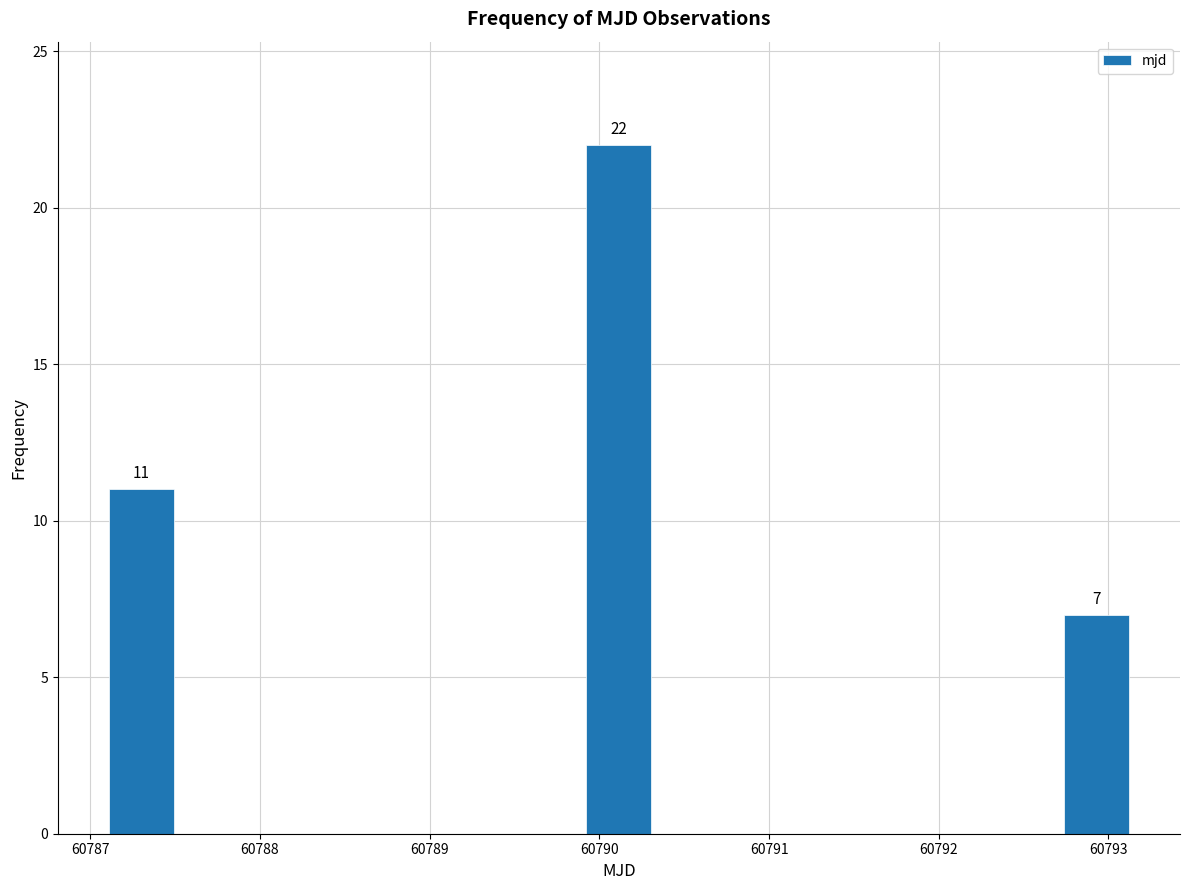

Over which range of the x-axis is the bar tallest?

60789.9 to 60790.3